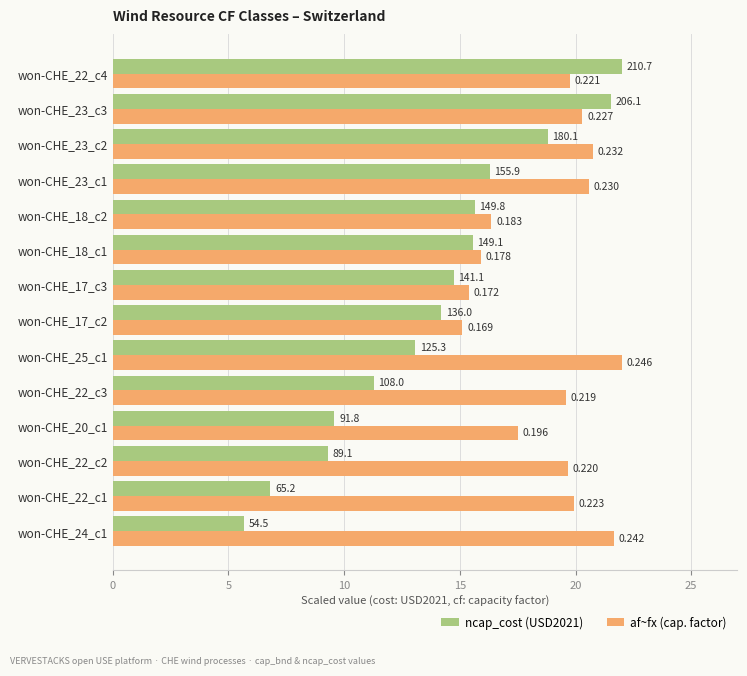

Reading right to left, transcribe all the data shown in this chart.

ncap_cost (USD2021): 22.0	21.5	18.8	16.3	15.6	15.6	14.7	14.2	13.1	11.3	9.6	9.3	6.8	5.7
af~fx (cap. factor): 19.8	20.3	20.7	20.6	16.4	15.9	15.4	15.1	22.0	19.6	17.5	19.7	19.9	21.6